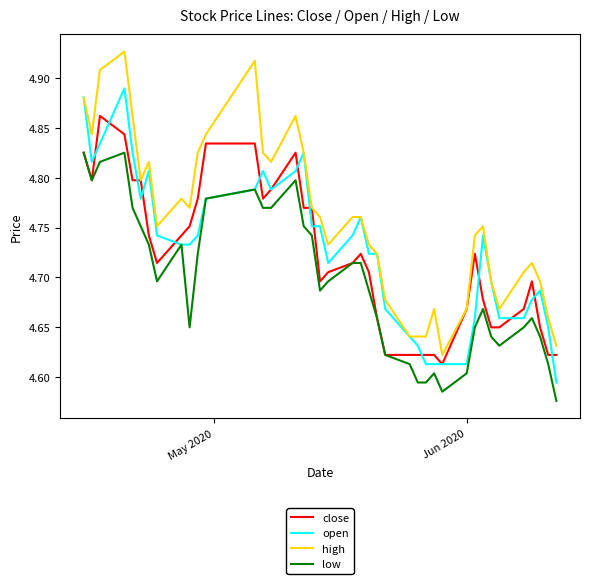

True or false: high and low cross at least once.

False